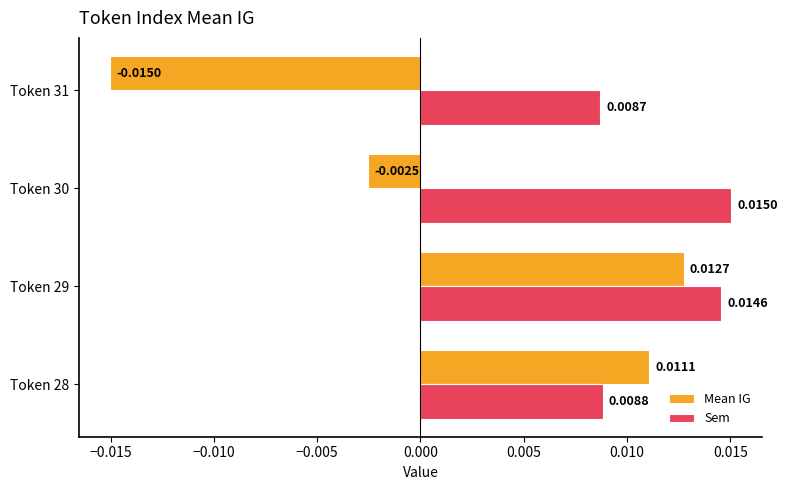

Rank the series by their average value, from lowest to highest.

Mean IG, Sem